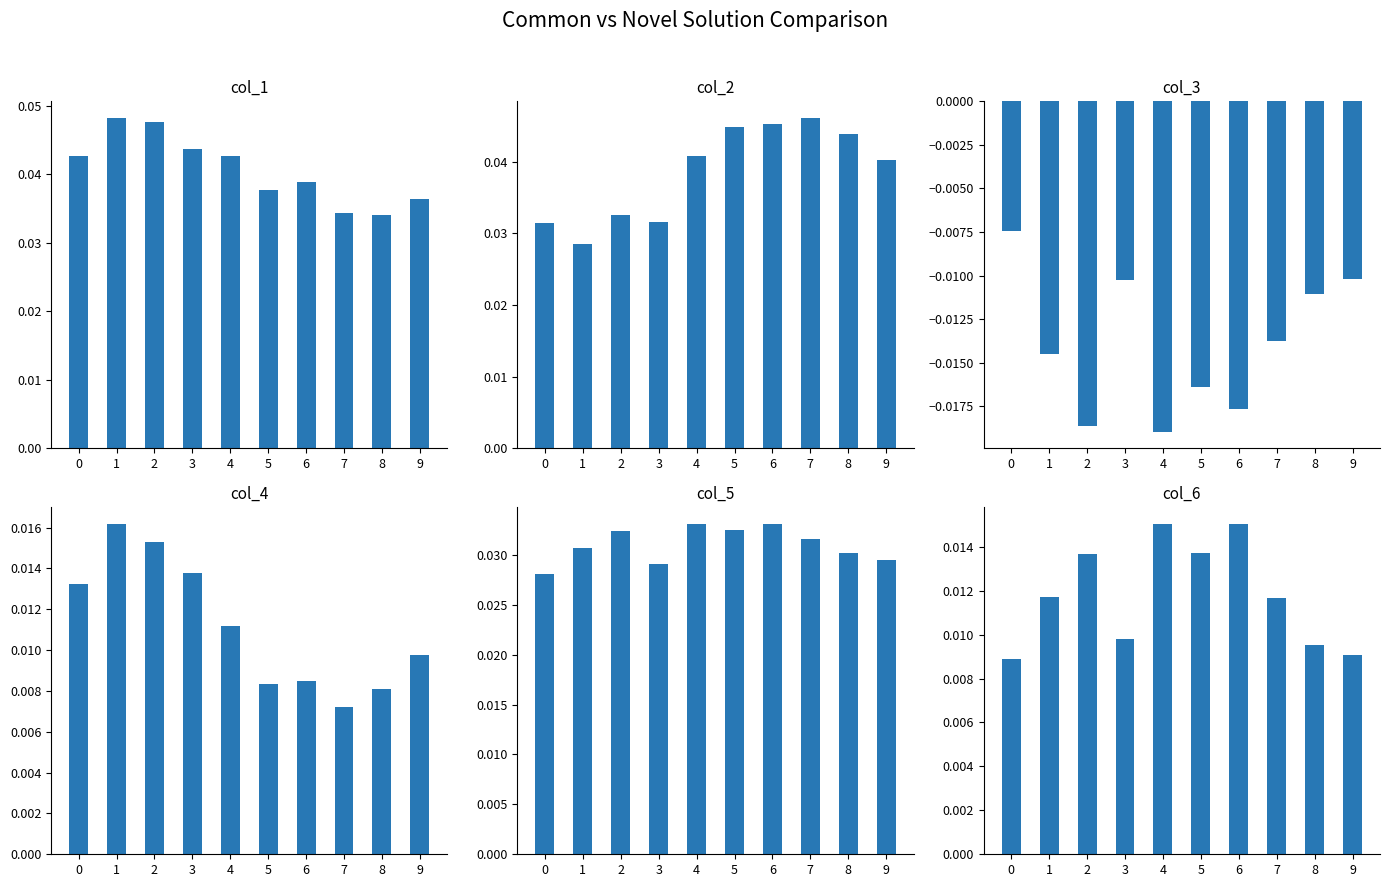

The value of col_4 at 0 is 0.0. True or false?

False